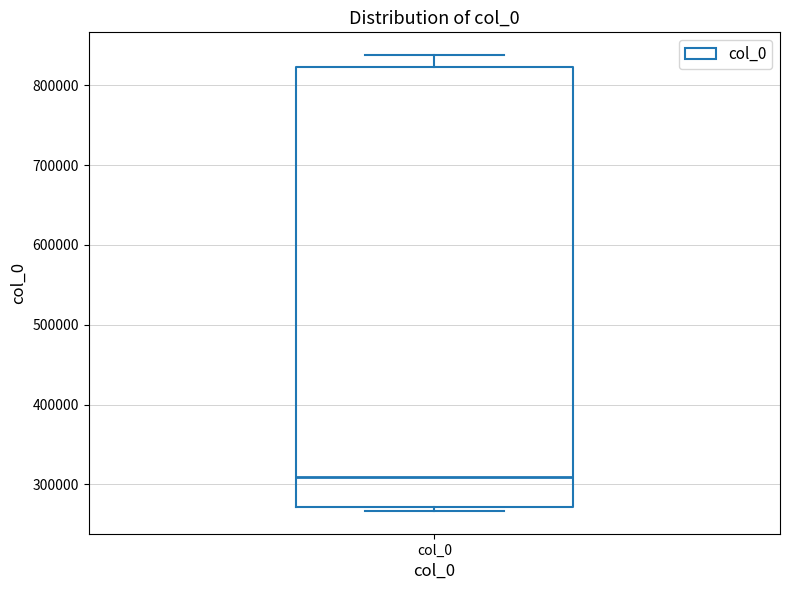

Transcribe this box plot: give where the median line is, the range the box spans, and where the two whiskers end, as read against the y-axis. The values are not printed on the chart, so give them approximately, as read against the axis.

median 310000, box 270000 to 820000, whiskers 270000 (just below the box's lower edge) to 840000